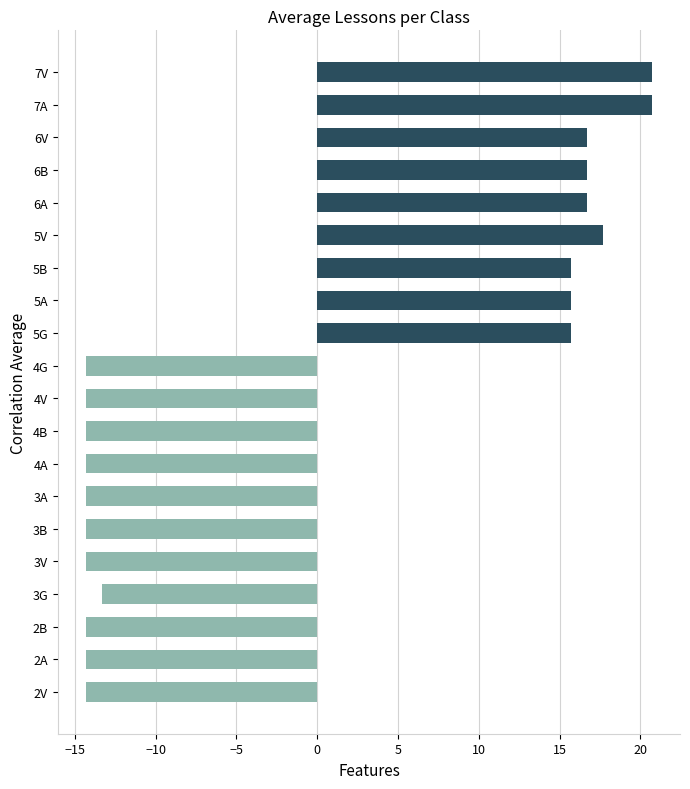

The chart shows a value of 15.7 at 5B. True or false?

True